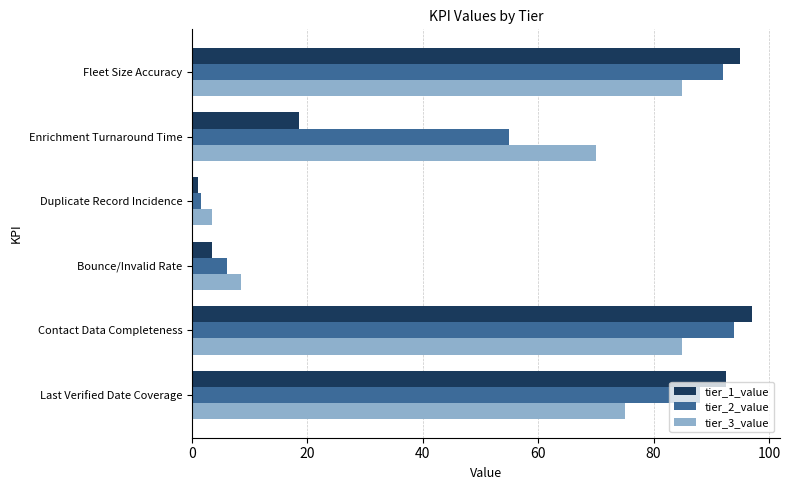

At how many categories does at least one series exceed 35?

4